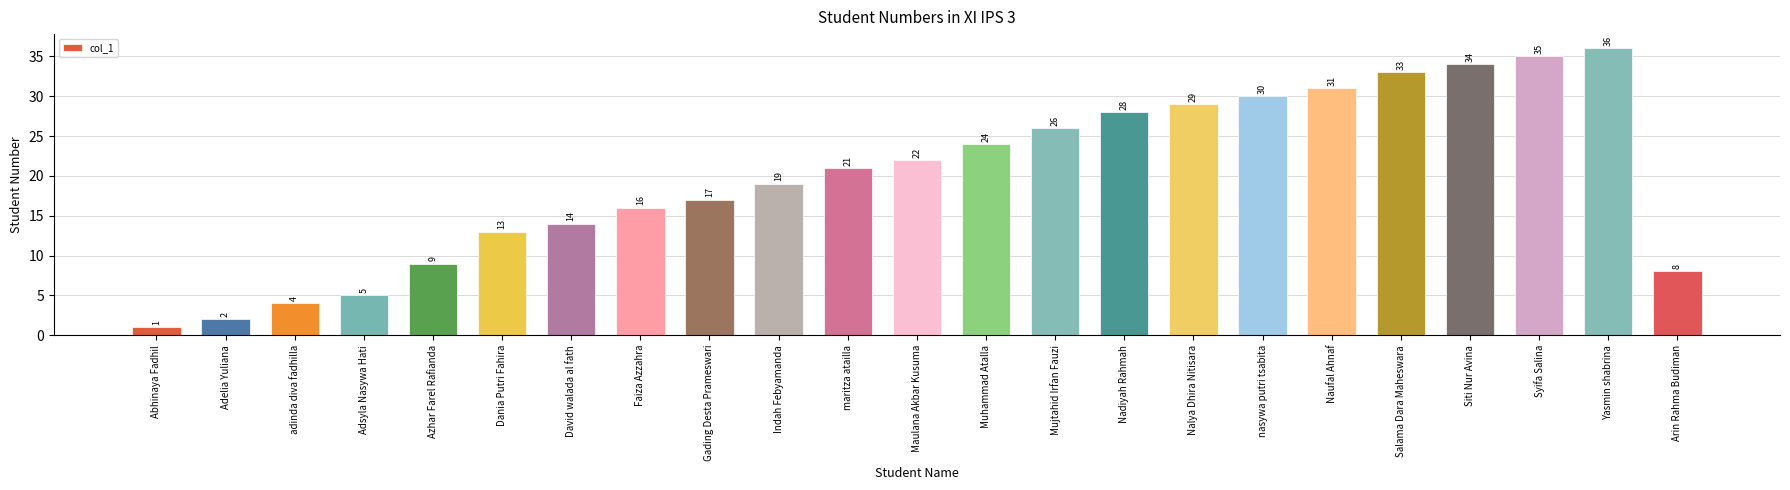

Is it true that the value at Maulana Akbar Kusuma is 39?

False